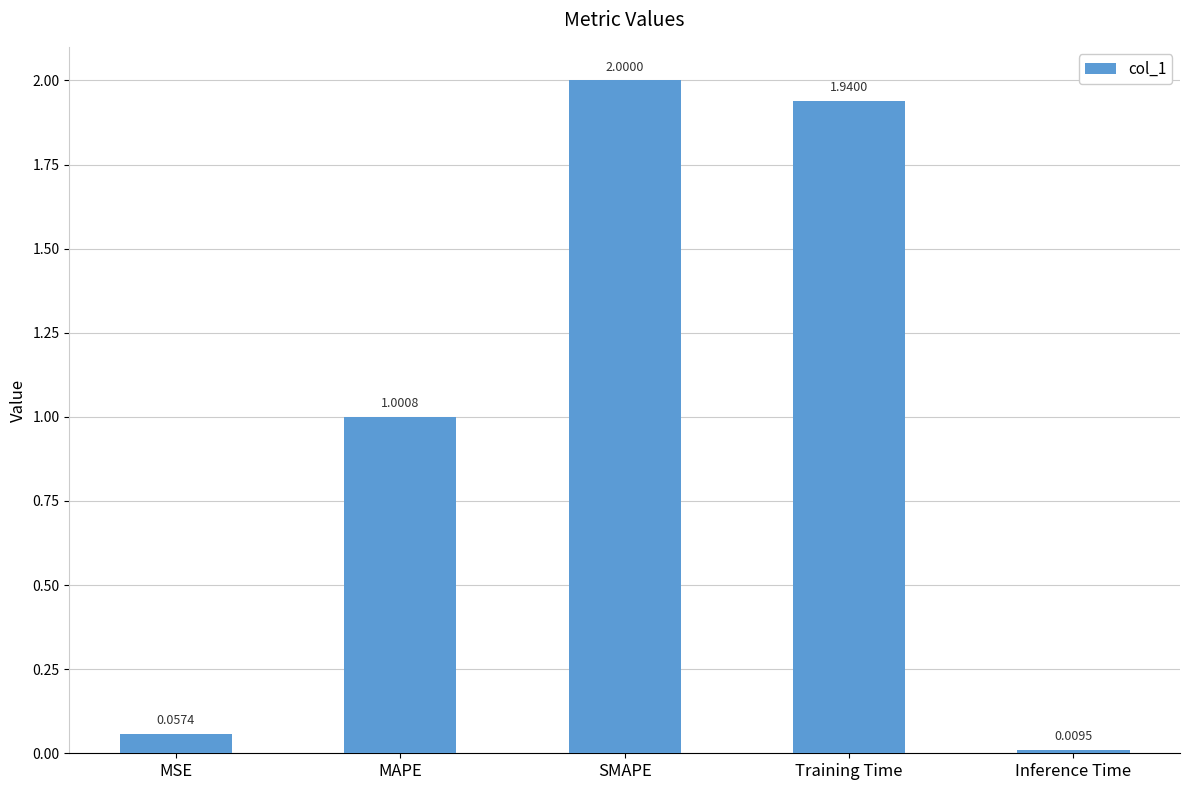

What is the difference between the values at Inference Time and SMAPE?

2.0